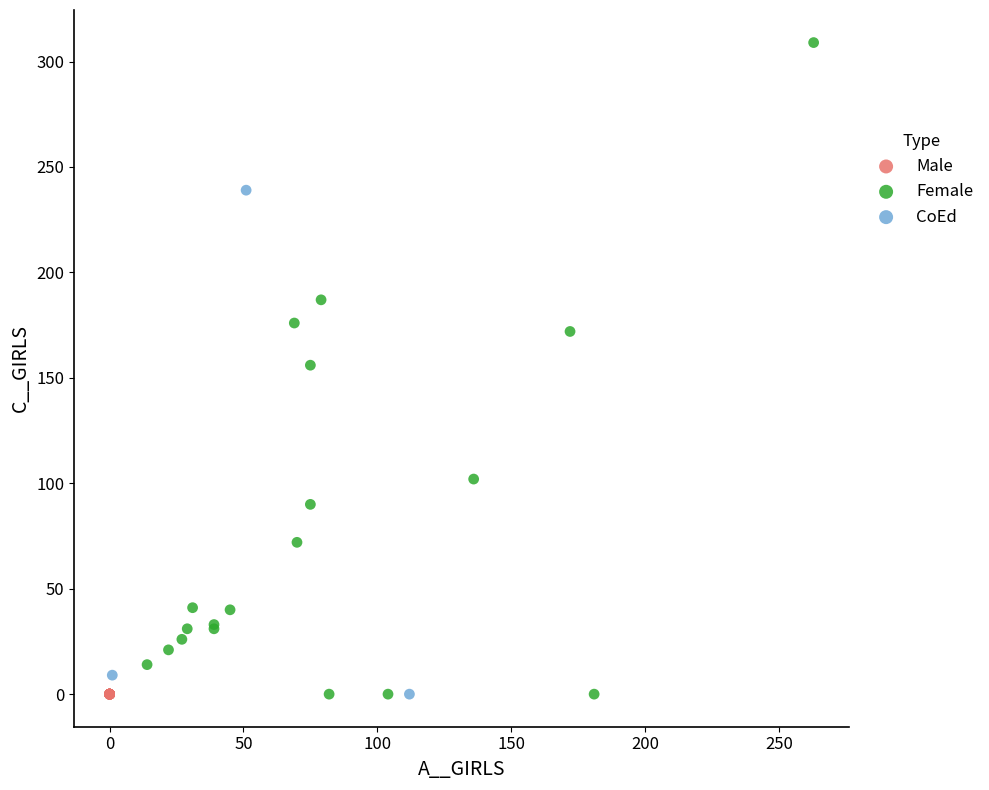

Which series reaches the maximum Y coordinate?

Female